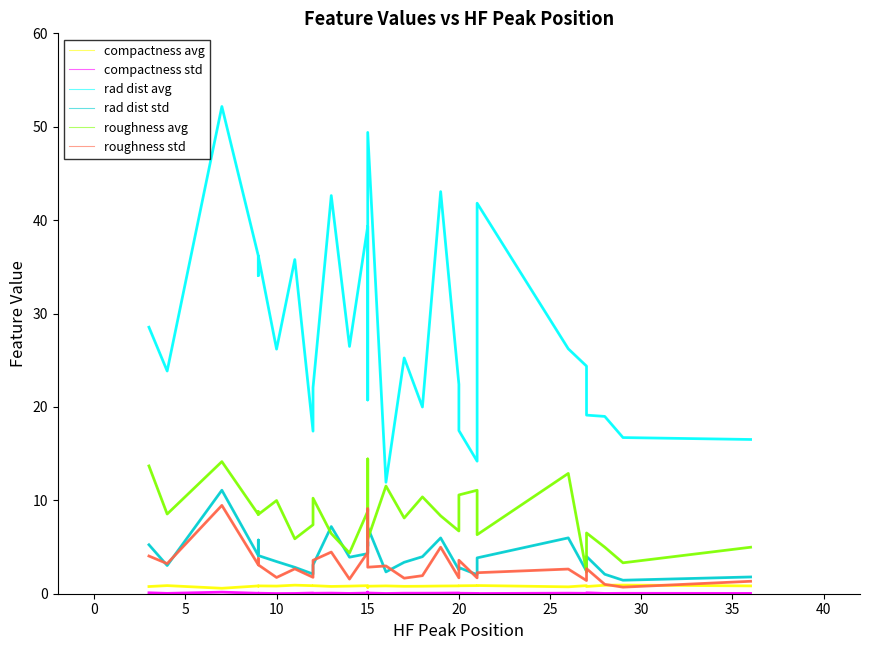

At which label does roughness avg reach its peak?

15